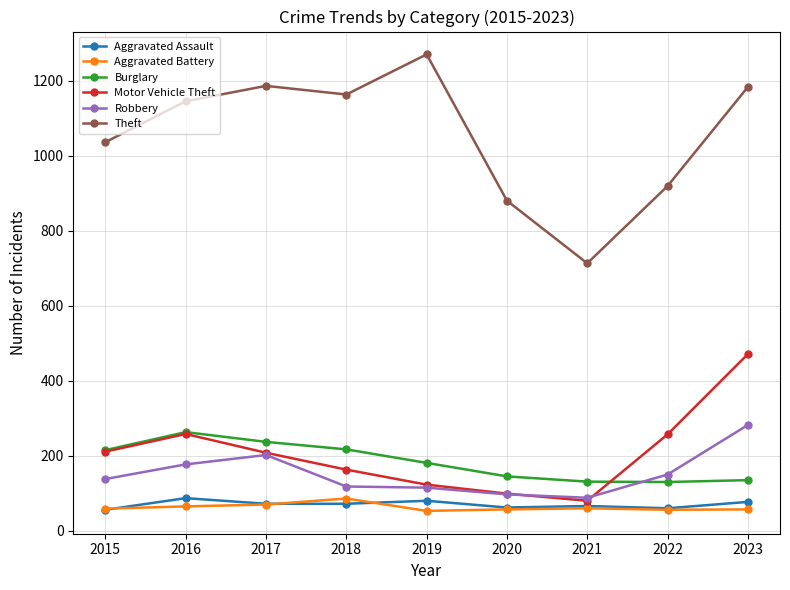

Read the Theft value at 2021.

713